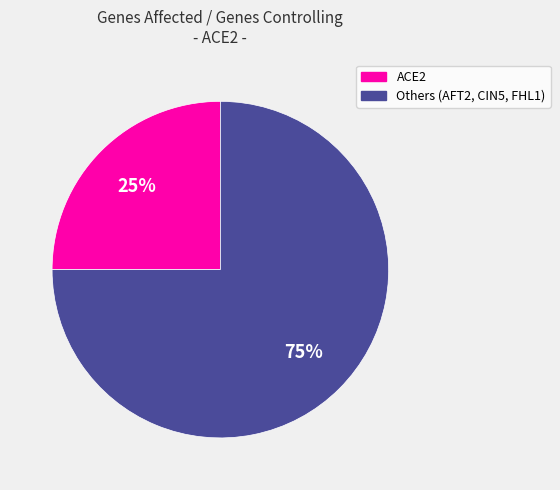

How many slices are in this pie chart?

2